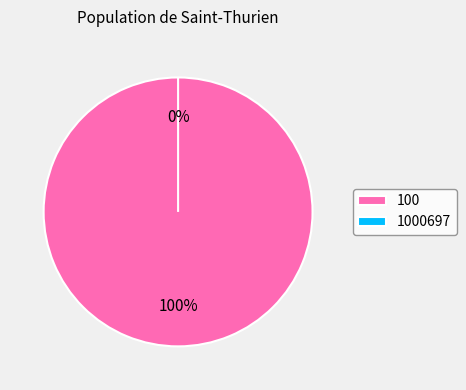

Rank the categories by value from lowest to highest.

1000697, 100